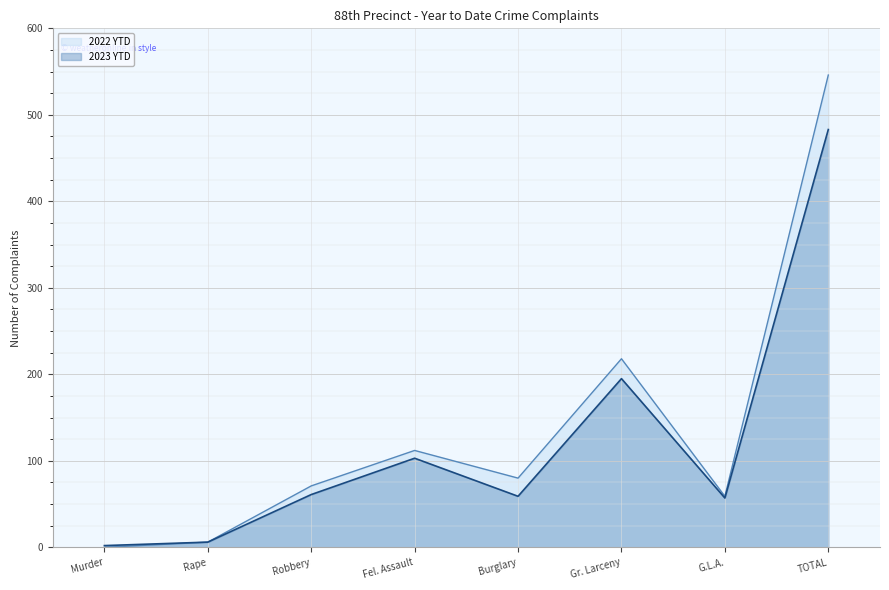

What position from the left is Murder?

1